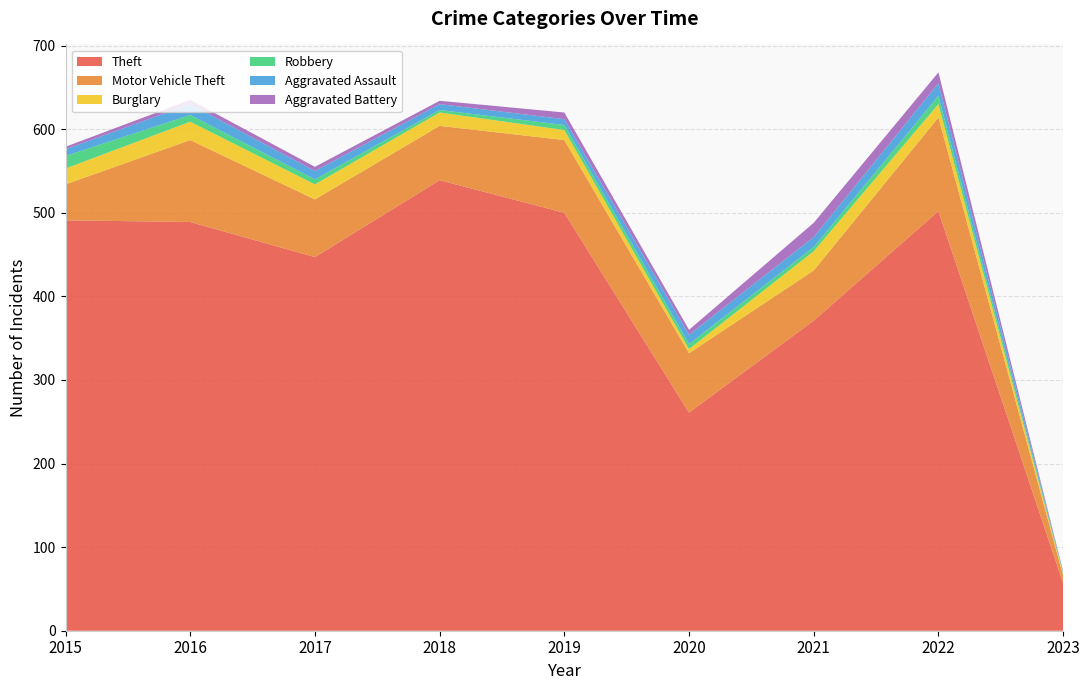

Reading right to left, list all the values displayed in this chart.

Theft: 2023=57	2022=502	2021=371	2020=261	2019=500	2018=539	2017=447	2016=489	2015=491
Motor Vehicle Theft: 2023=9	2022=112	2021=60	2020=71	2019=87	2018=65	2017=69	2016=98	2015=43
Burglary: 2023=2	2022=16	2021=23	2020=5	2019=12	2018=16	2017=18	2016=22	2015=19
Robbery: 2023=1	2022=10	2021=5	2020=6	2019=6	2018=3	2017=6	2016=8	2015=15
Aggravated Assault: 2023=1	2022=15	2021=12	2020=11	2019=7	2018=7	2017=10	2016=13	2015=8
Aggravated Battery: 2023=1	2022=13	2021=17	2020=6	2019=8	2018=4	2017=5	2016=5	2015=3